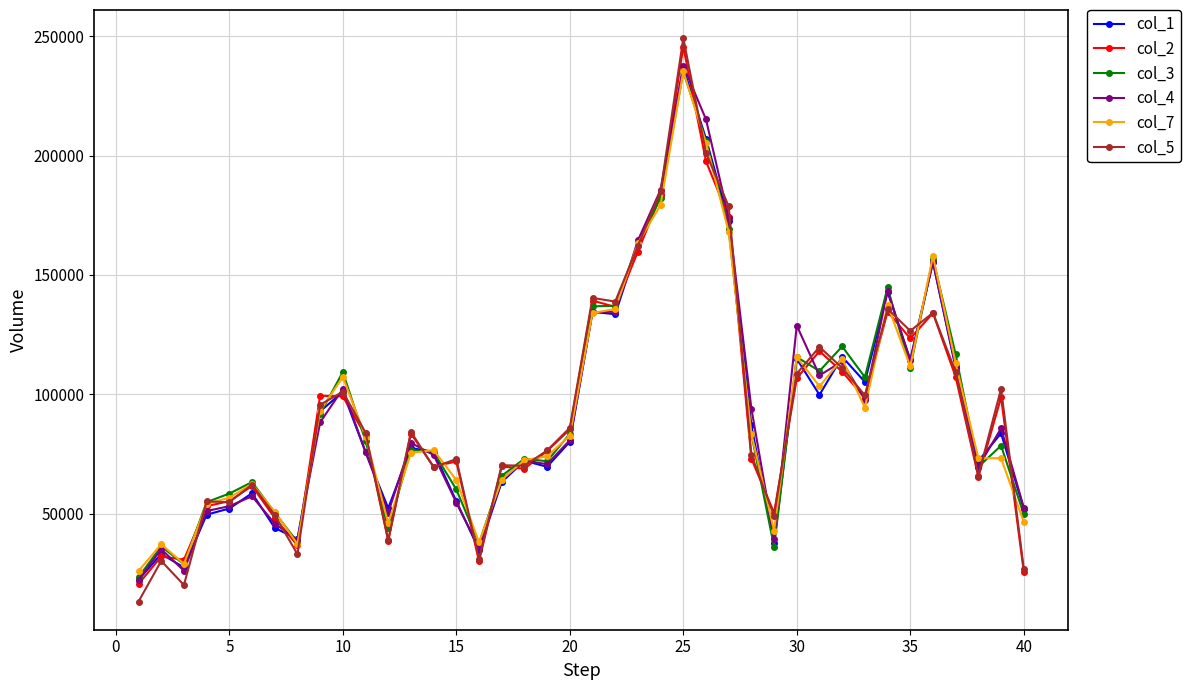

True or false: col_7 has more than 1 points higher than both neighbors.

True